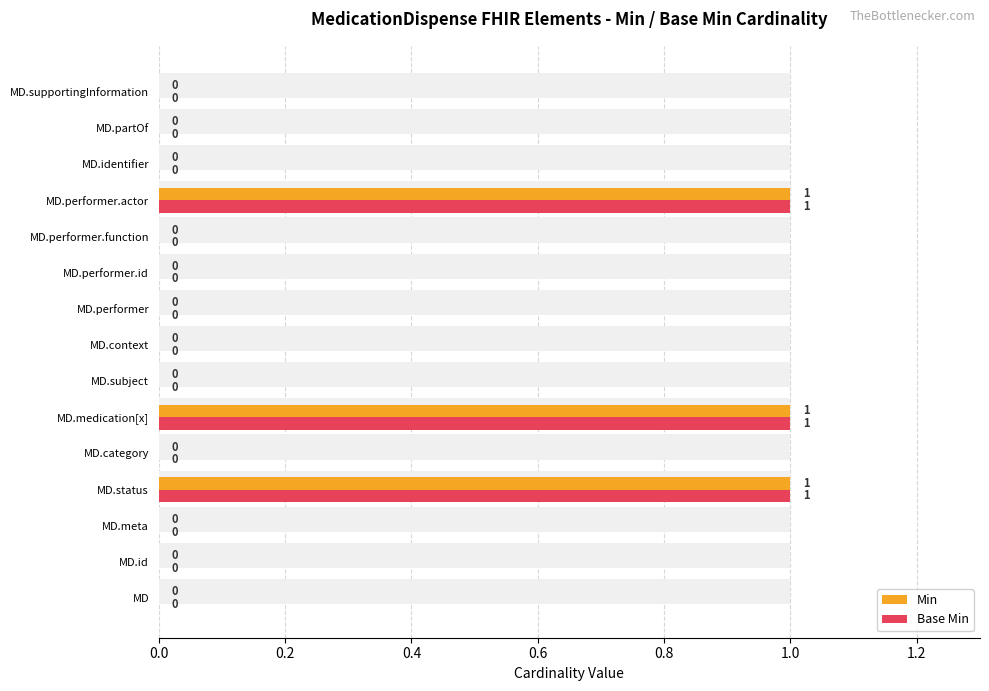

What is the value of the Min bar at the 6th from the left?

1